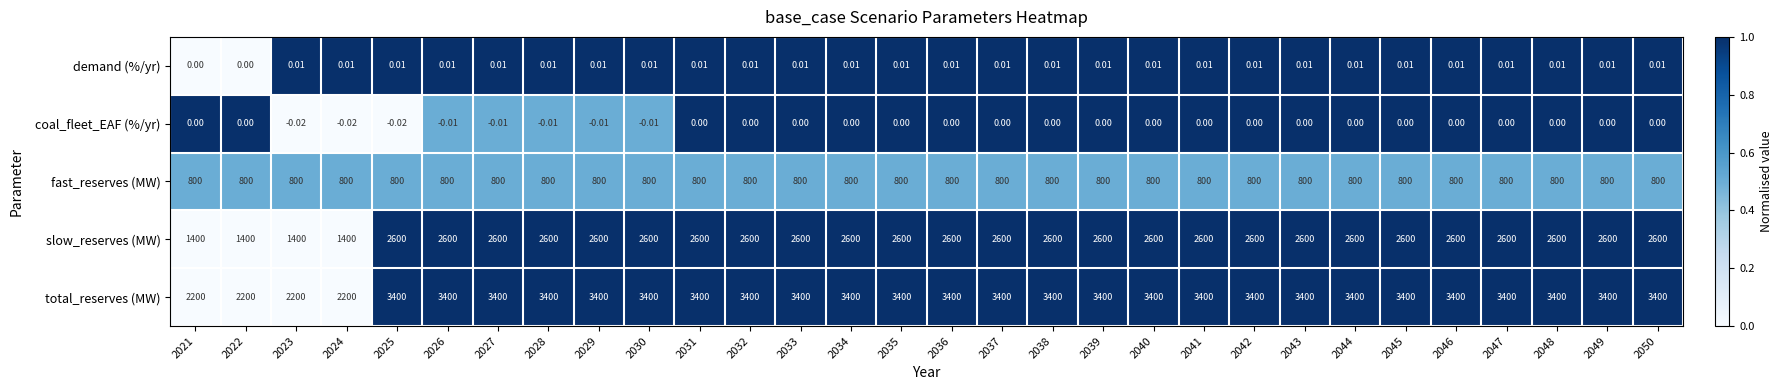

Count the number of data series in this chart.

5